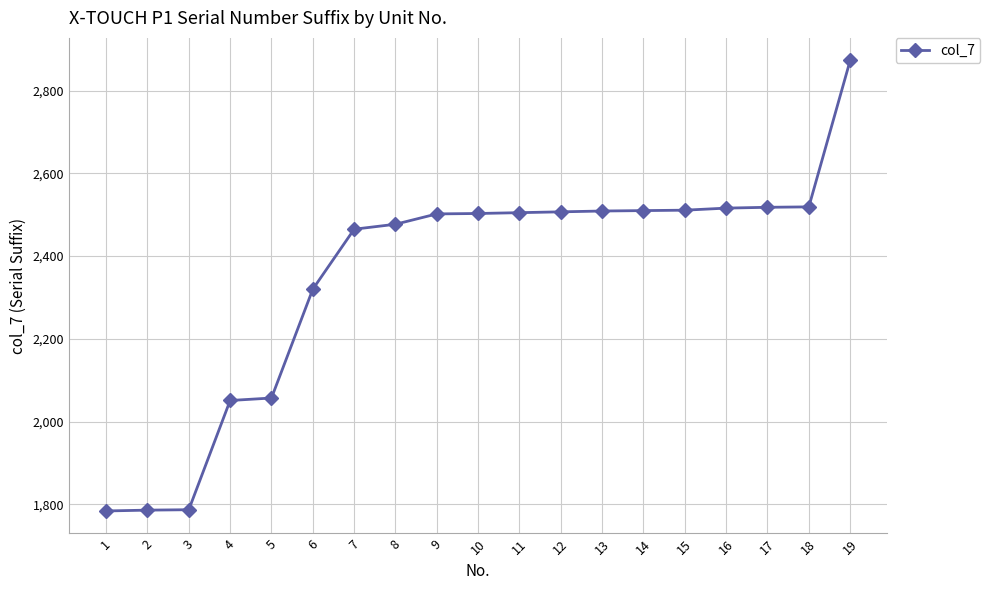

What is the value of the 2nd point from the left?

1786